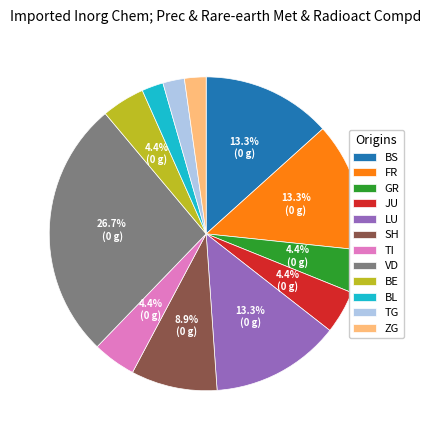

Approximately how many times larger is the value at SH compared to FR?

0.7